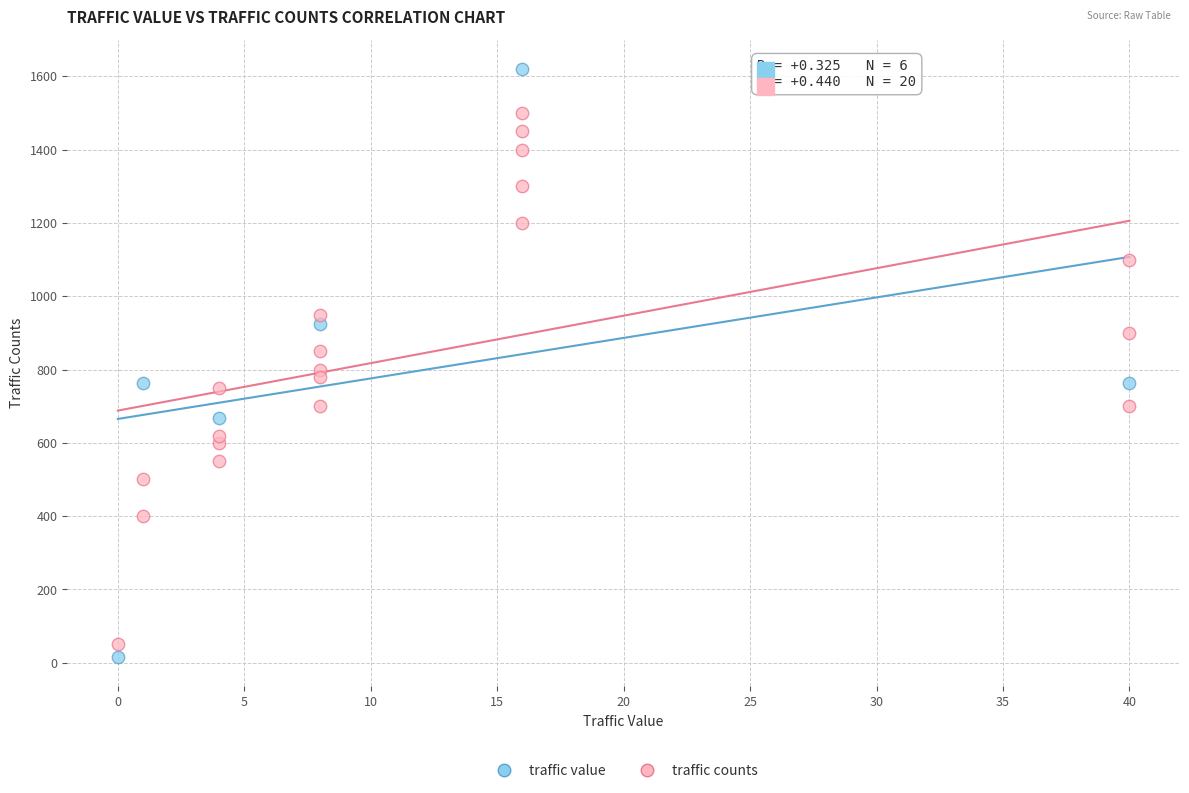

Which series has the largest Y range (max minus min)?

traffic value